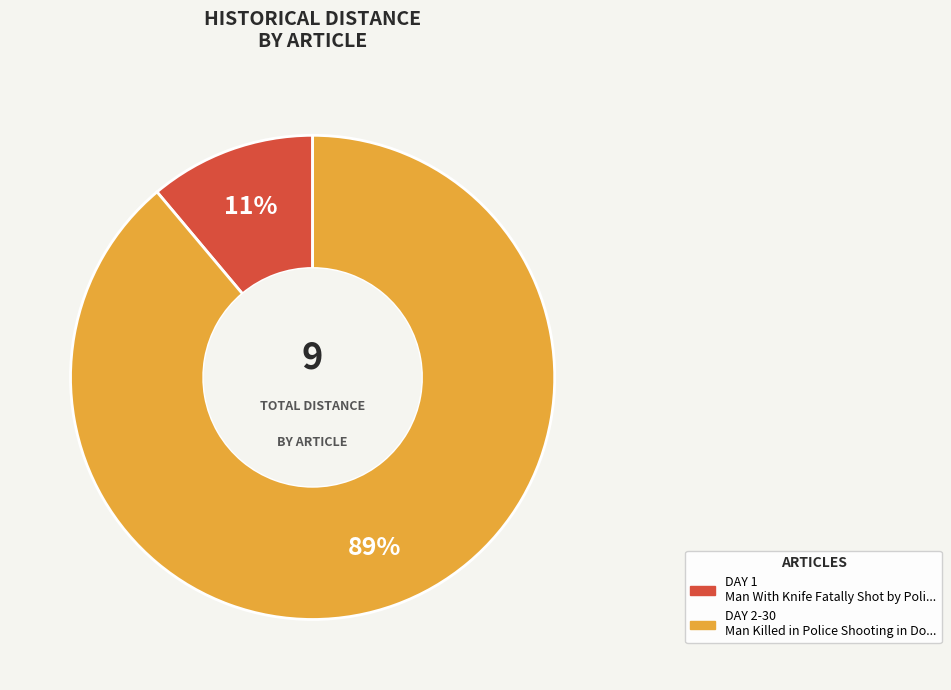

To the nearest percent, what is the average slice percentage?

50%